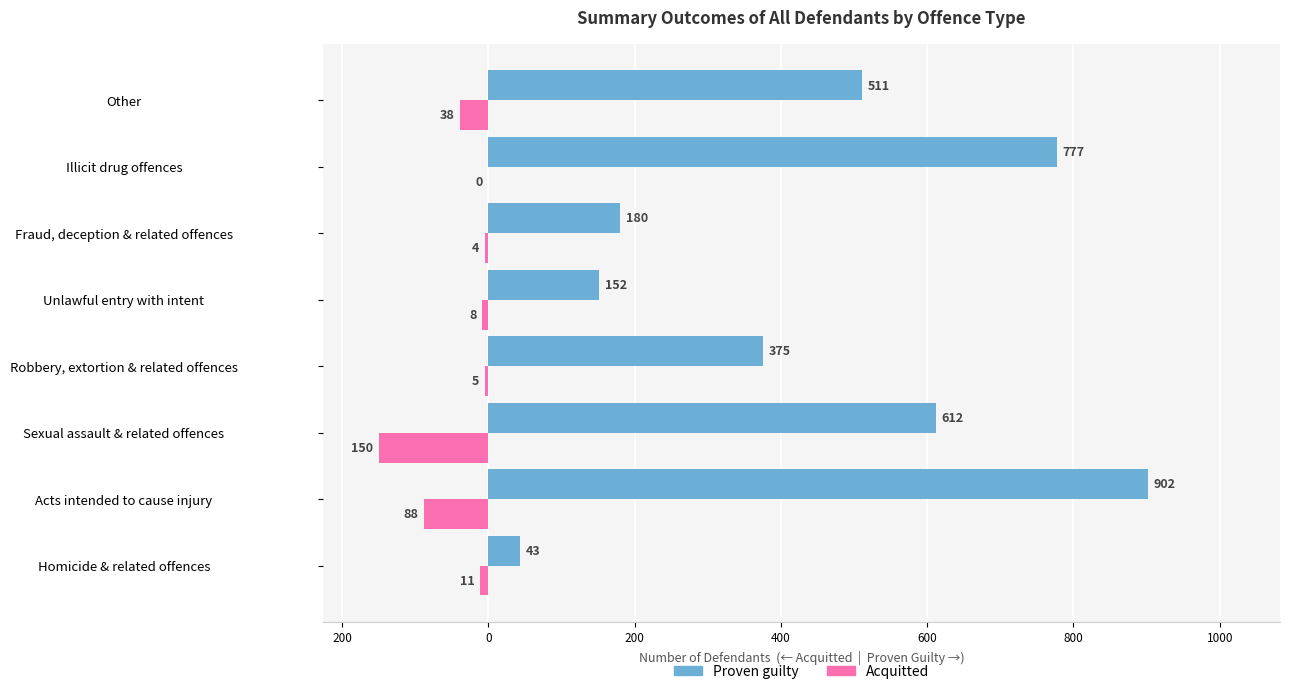

What is the label of the 5th bar from the right?

Robbery, extortion & related offences